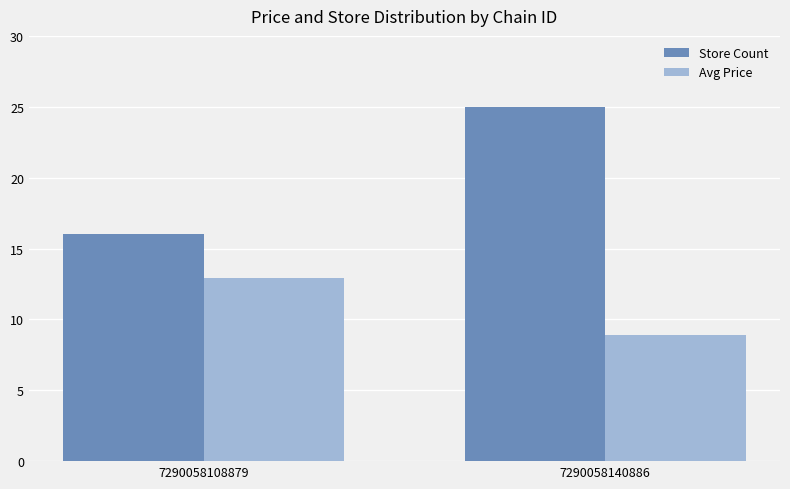

What is the value of the Store Count bar at the 2nd from the left?

25.0